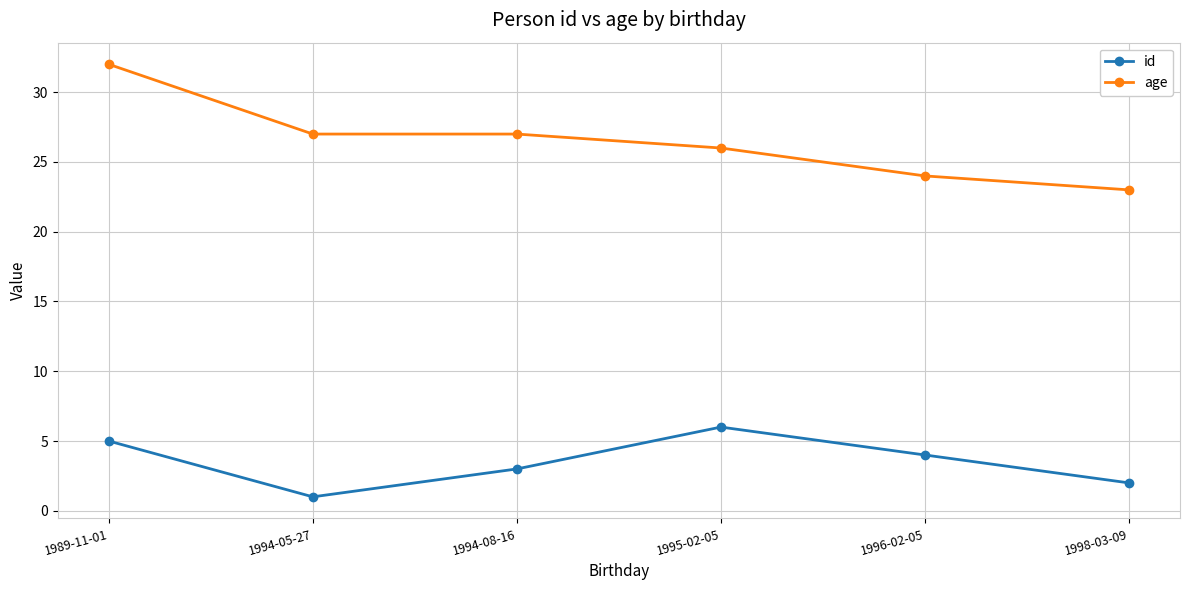

The value of age at 1996-02-05 is 6. True or false?

False